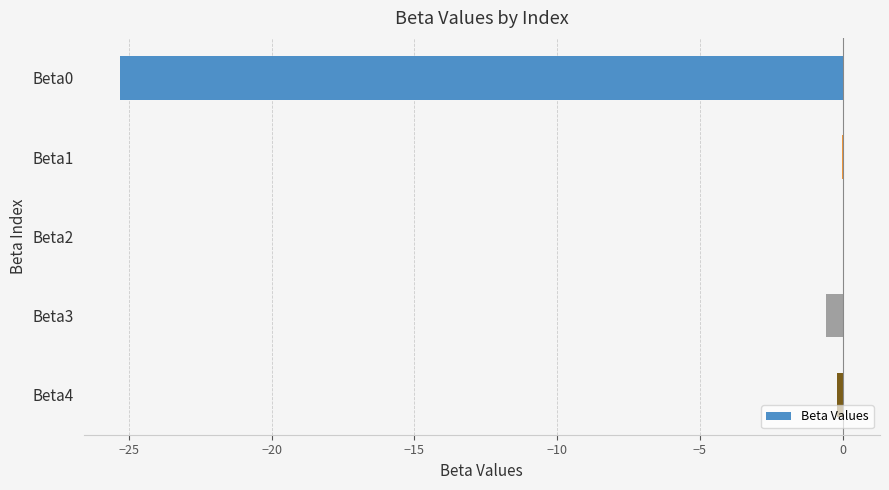

Is it true that the value at Beta1 is -0.0?

True